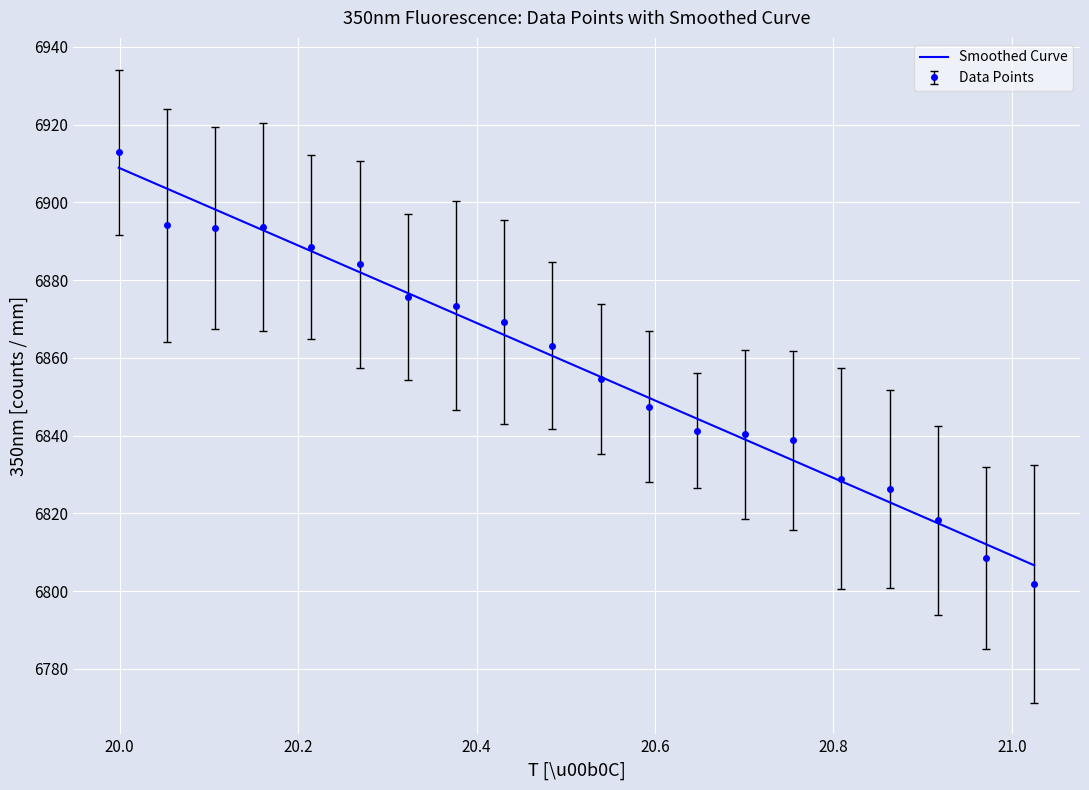

Which series has the widest spread of values?

Data Points